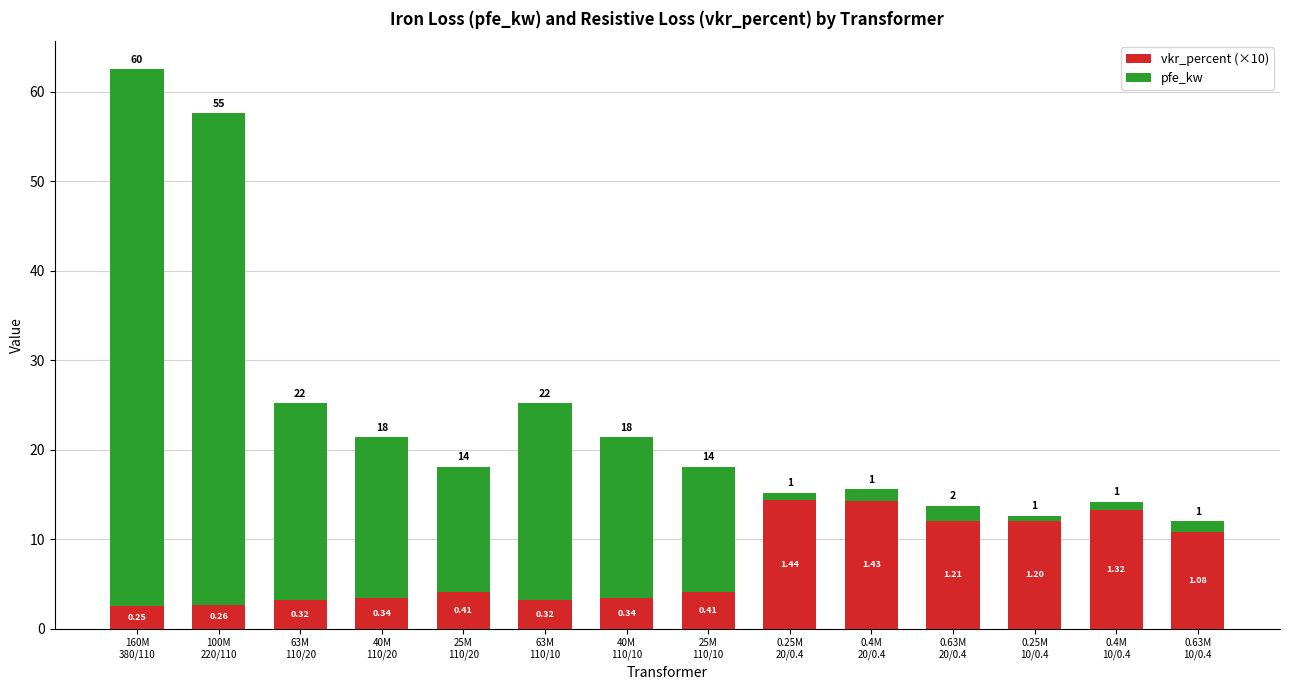

At which category is the sum across all series the highest?

160M
380/110